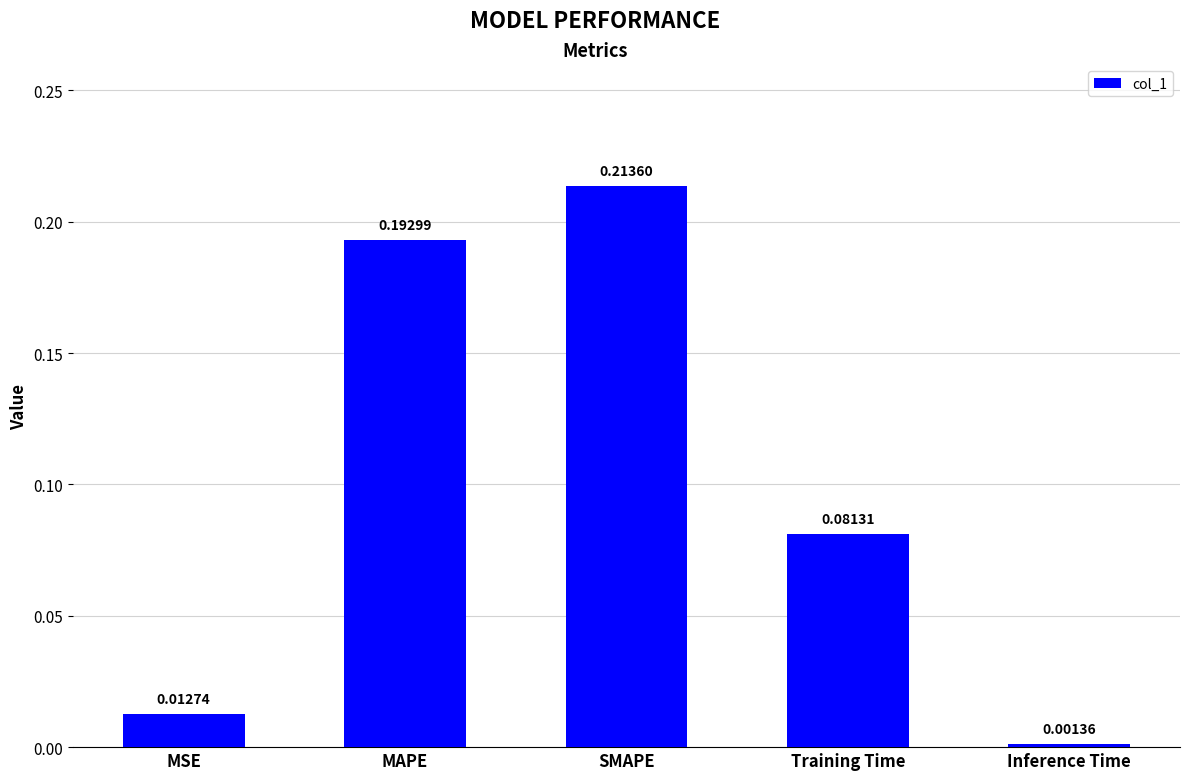

Between Training Time and Inference Time, which is larger?

Training Time